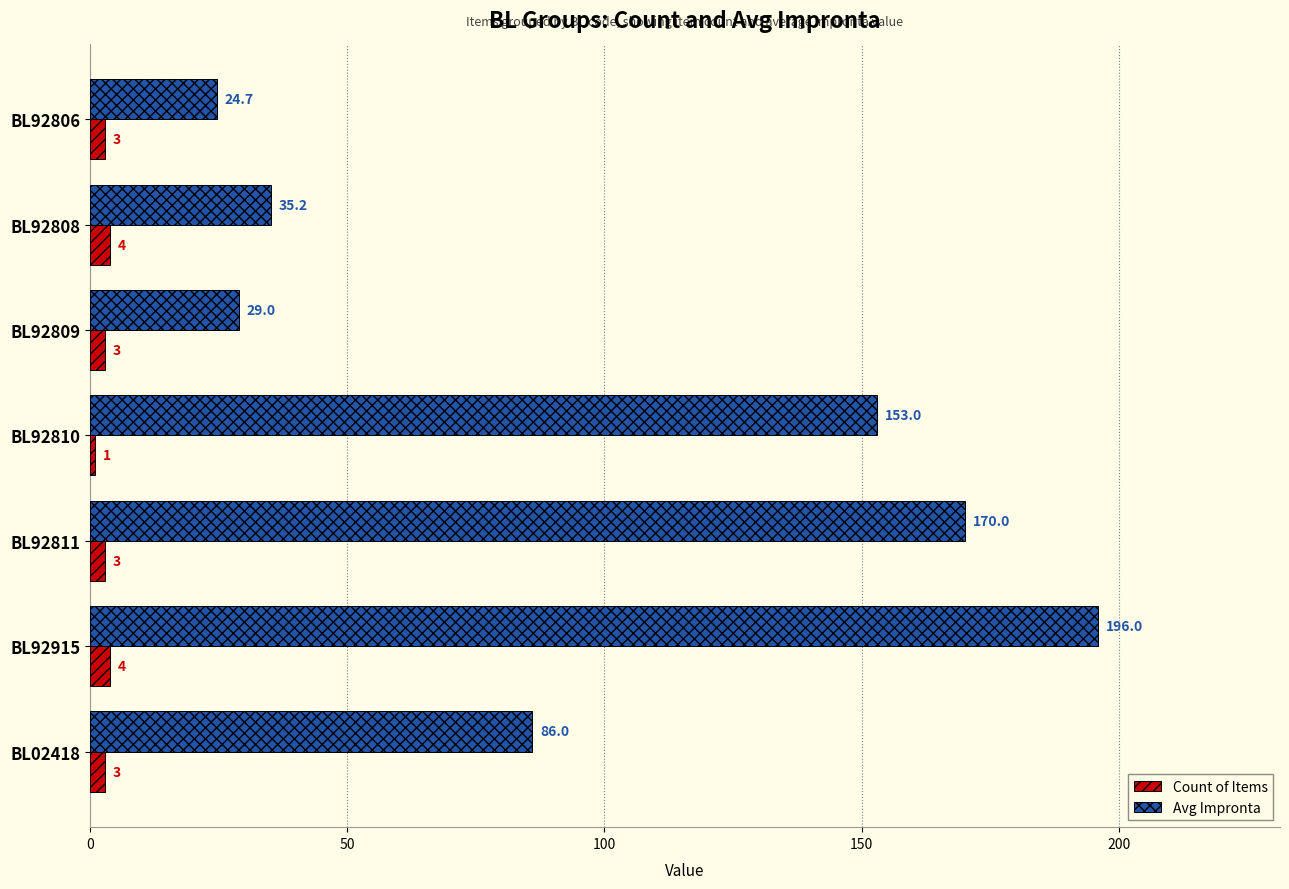

At how many categories does at least one series exceed 167?

2